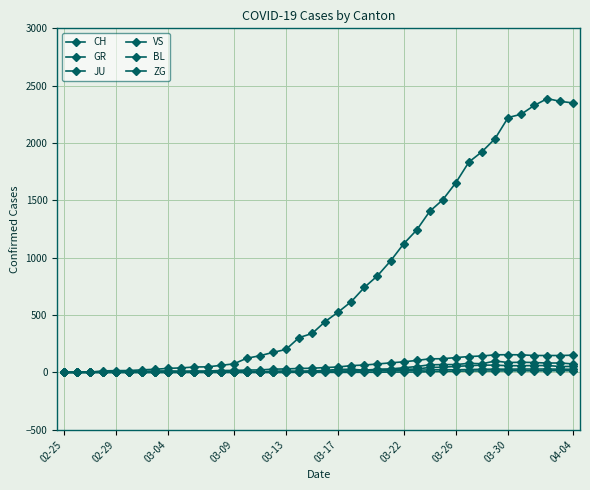

Reading left to right, transcribe all the data shown in this chart.

CH: 0	1	2	13	15	16	22	27	35	39	47	48	61	74	123	145	174	200	303	339	443	526	617	741	842	971	1120	1241	1404	1505	1654	1834	1924	2038	2222	2251	2328	2387	2363	2349
GR: 0	0	0	0	0	0	0	0	0	0	0	0	0	0	0	0	0	0	6	0	9	9	13	18	24	24	27	29	43	45	52	58	63	63	58	58	59	60	51	52
JU: 0	0	1	1	1	1	1	1	1	2	5	5	5	5	5	6	6	8	8	12	9	11	11	12	14	13	18	18	22	23	22	25	27	28	28	29	29	29	28	27
VS: 0	0	0	6	6	7	10	12	13	11	12	12	16	17	20	21	28	30	34	36	42	47	59	64	73	83	92	104	118	119	129	138	143	153	154	153	147	147	147	150
BL: 0	0	0	0	1	1	1	1	1	1	4	4	4	4	5	3	9	12	8	12	17	26	27	19	27	30	40	51	66	68	68	79	75	99	86	88	86	81	82	73
ZG: 0	0	0	0	0	0	0	0	0	0	0	0	0	0	0	0	0	0	0	0	0	0	0	1	1	3	3	3	6	9	10	12	12	12	13	14	13	14	15	14